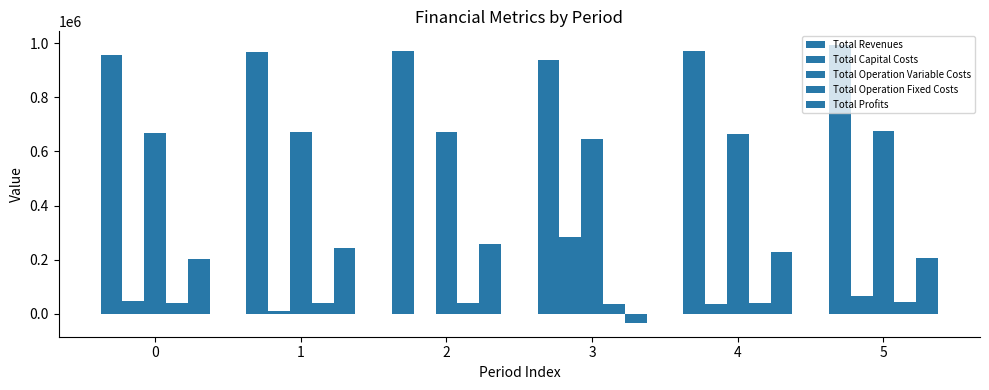

What is the value of the Total Revenues bar at the 4th from the left?

936182.5